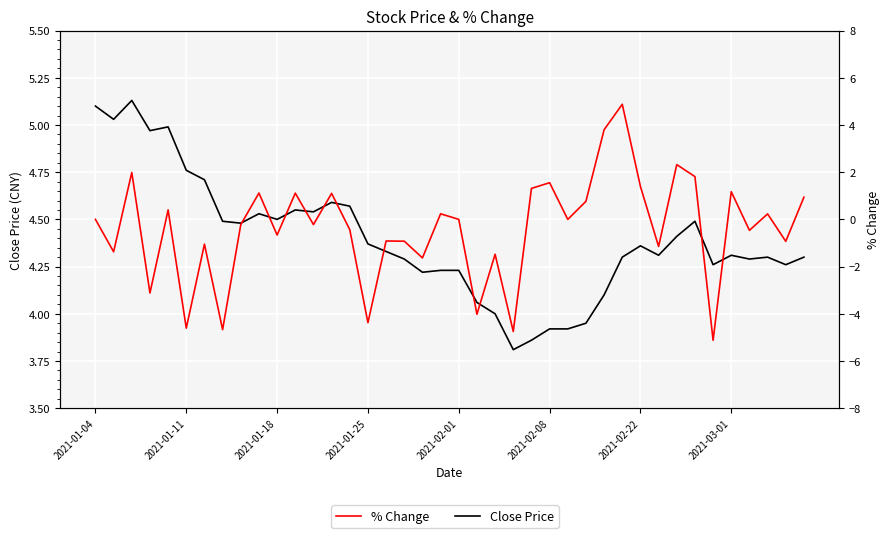

What is the spread (max minus min) of values at 14?

5.0